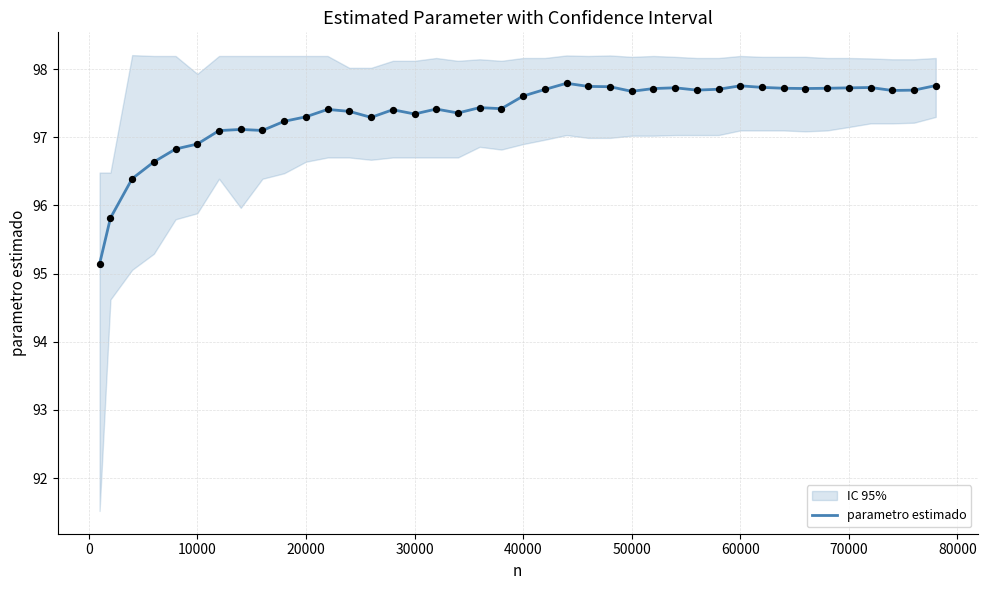

What is the maximum value for parametro estimado?

97.8